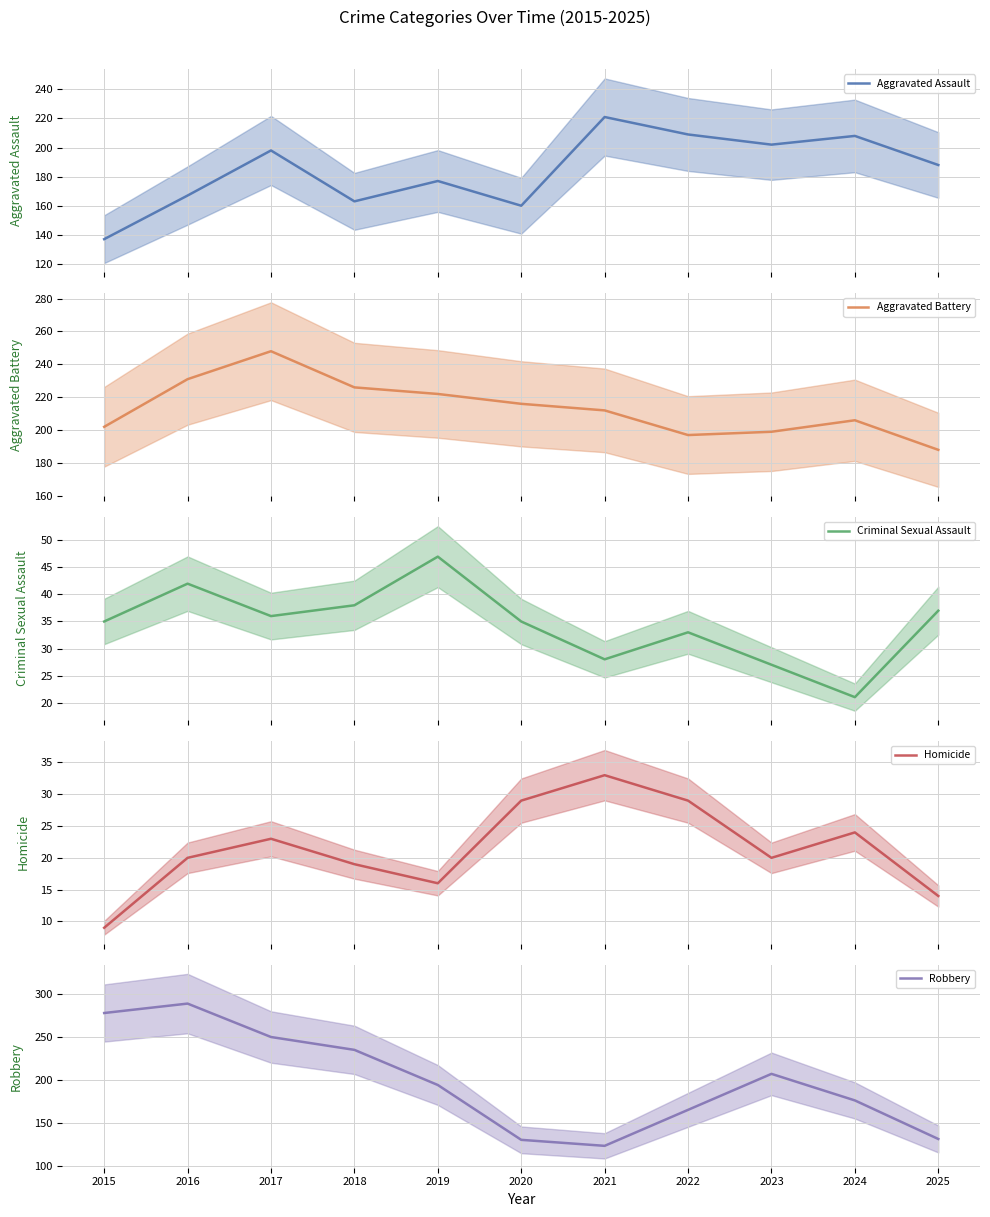

How many distinct data groups are displayed?

5